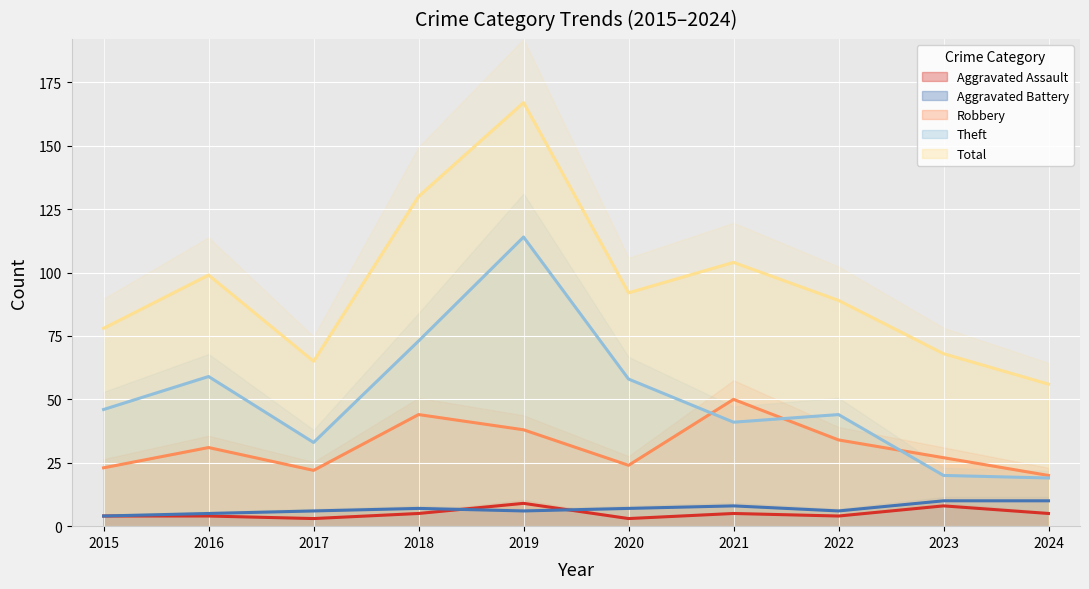

Rank the series by their maximum value, from lowest to highest.

Aggravated Assault, Aggravated Battery, Robbery, Theft, Total